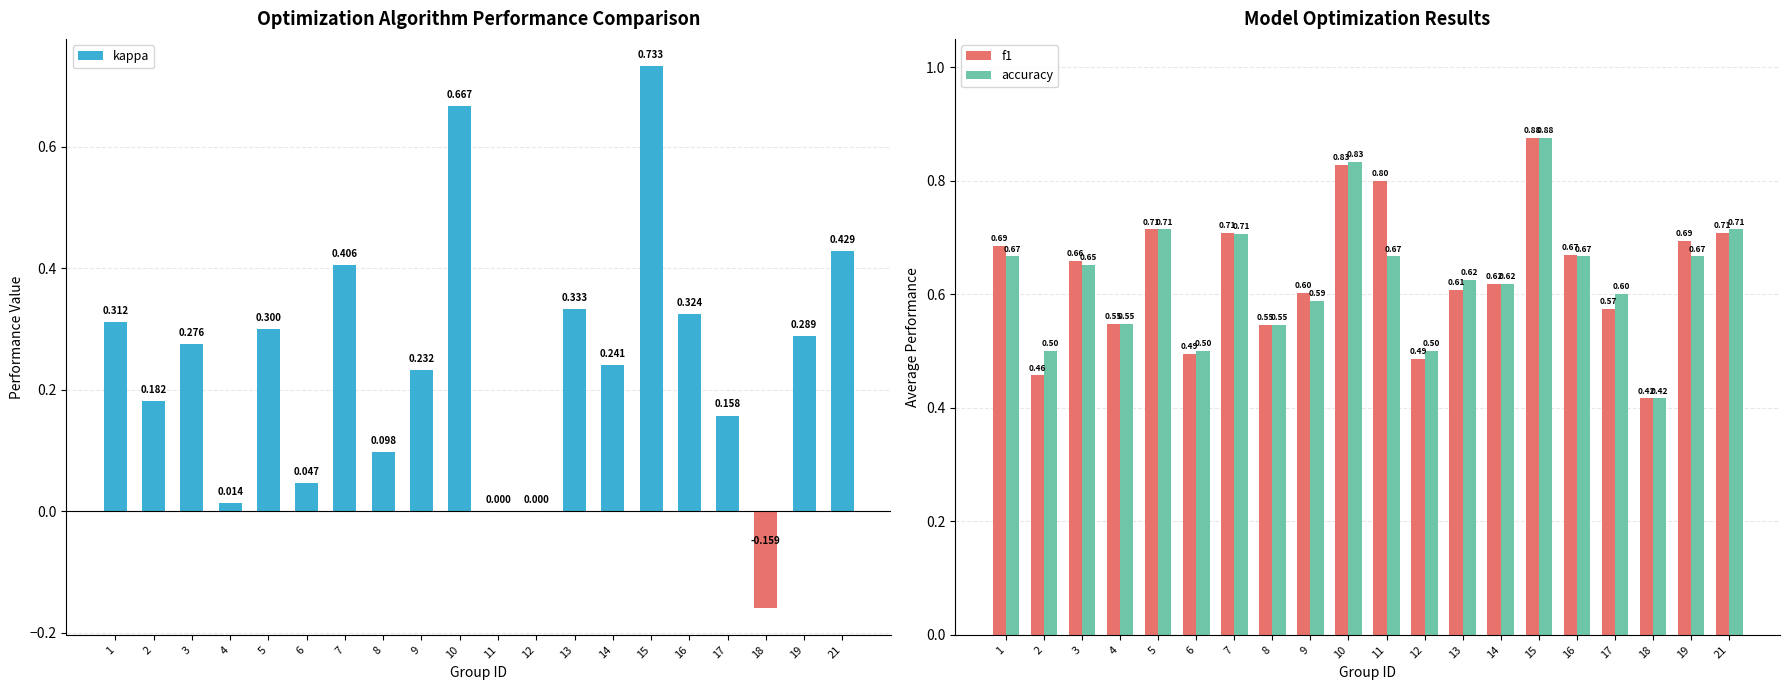

How many groups of bars are there?

20